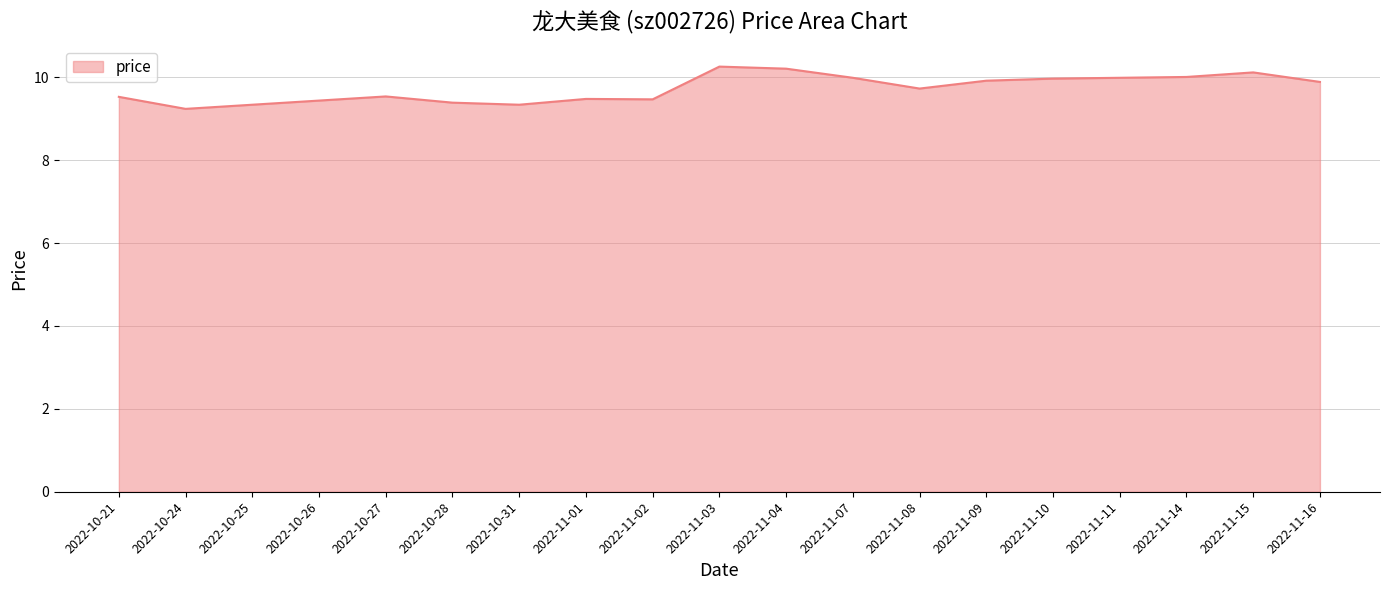

What is the greatest value displayed?

10.3